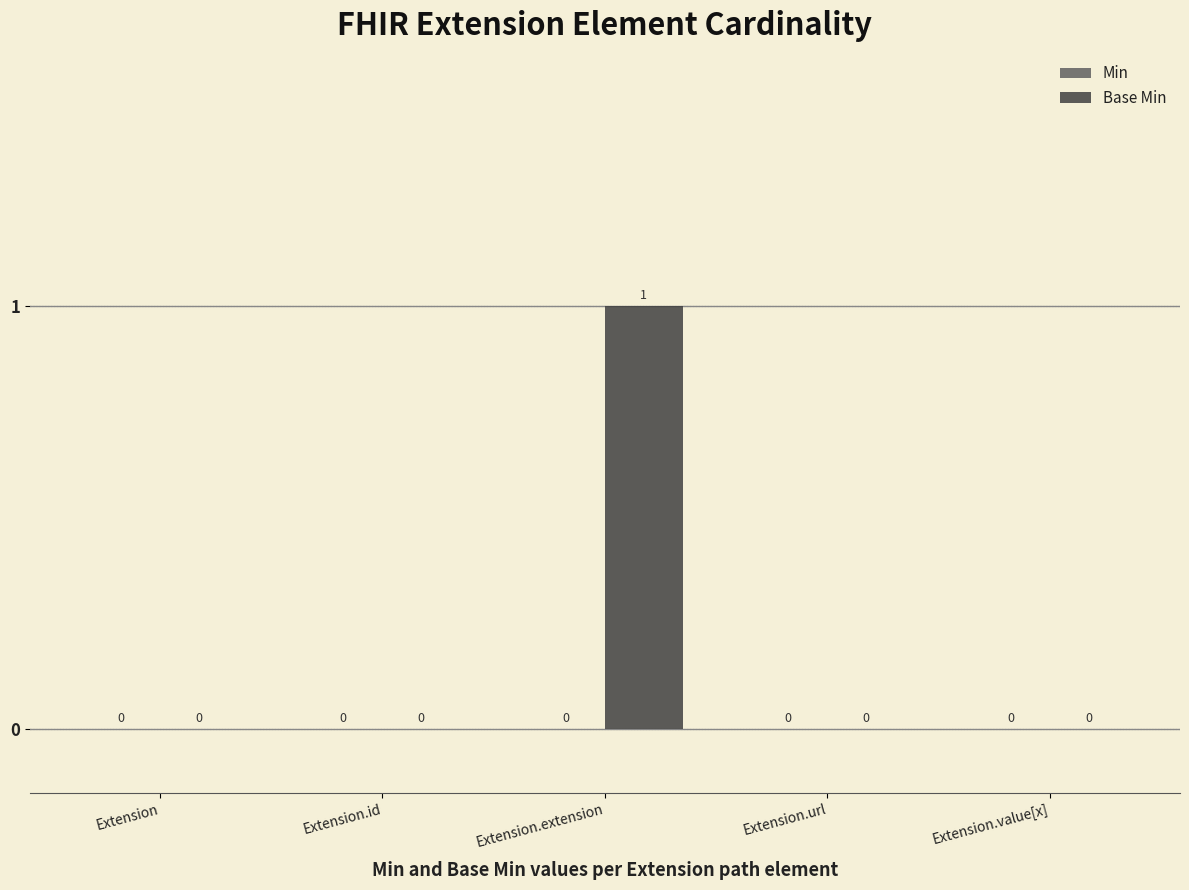

Which category has the highest value across all series?

Extension.extension